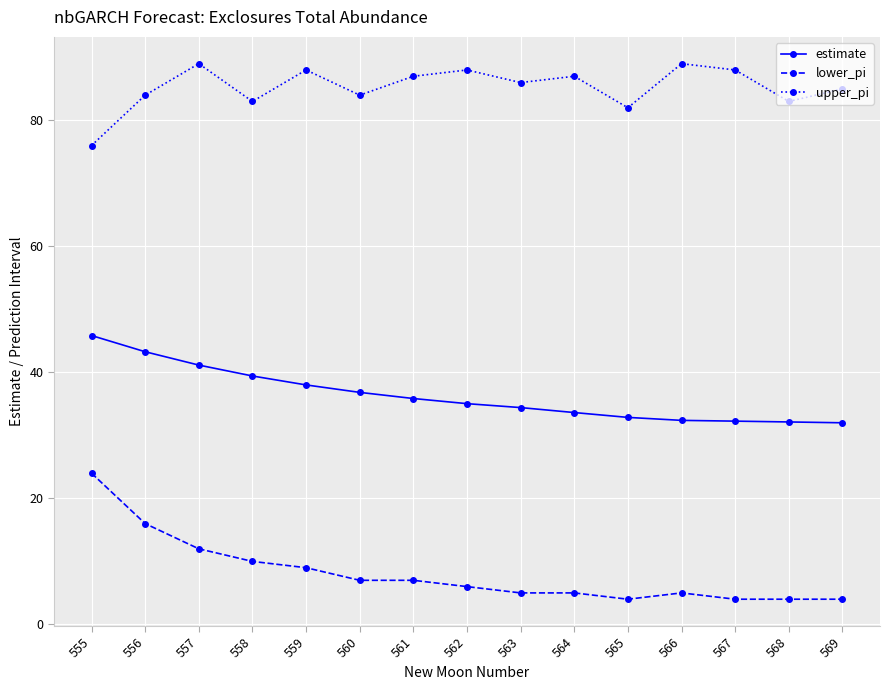

Does the chart have visible grid lines?

Yes